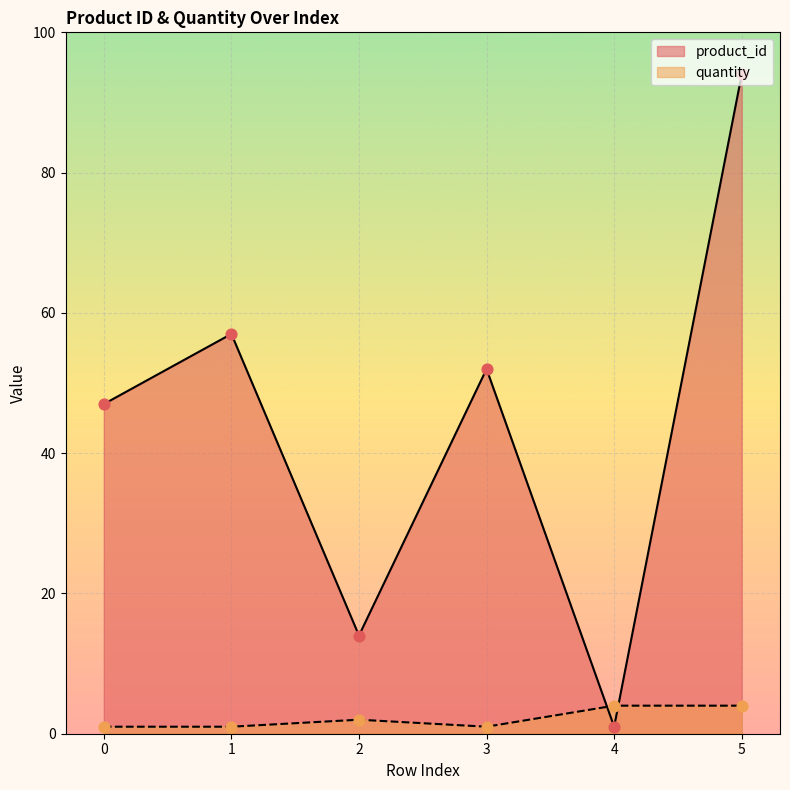

Is the value of quantity at 2 greater than the value of product_id at 1?

No